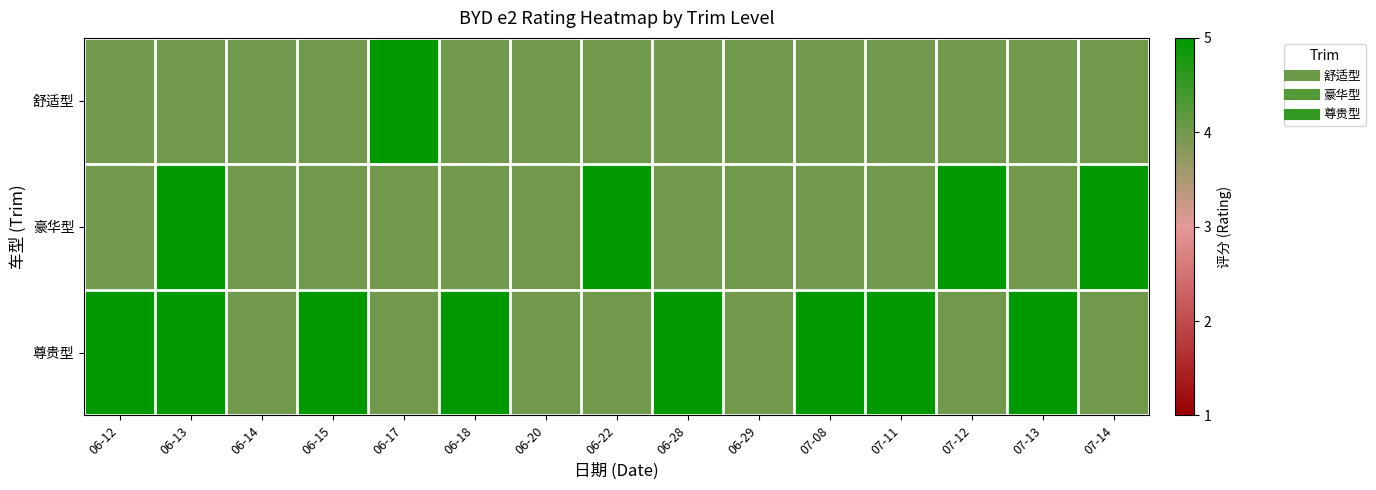

At which category does the chart reach its peak across all series?

06-17